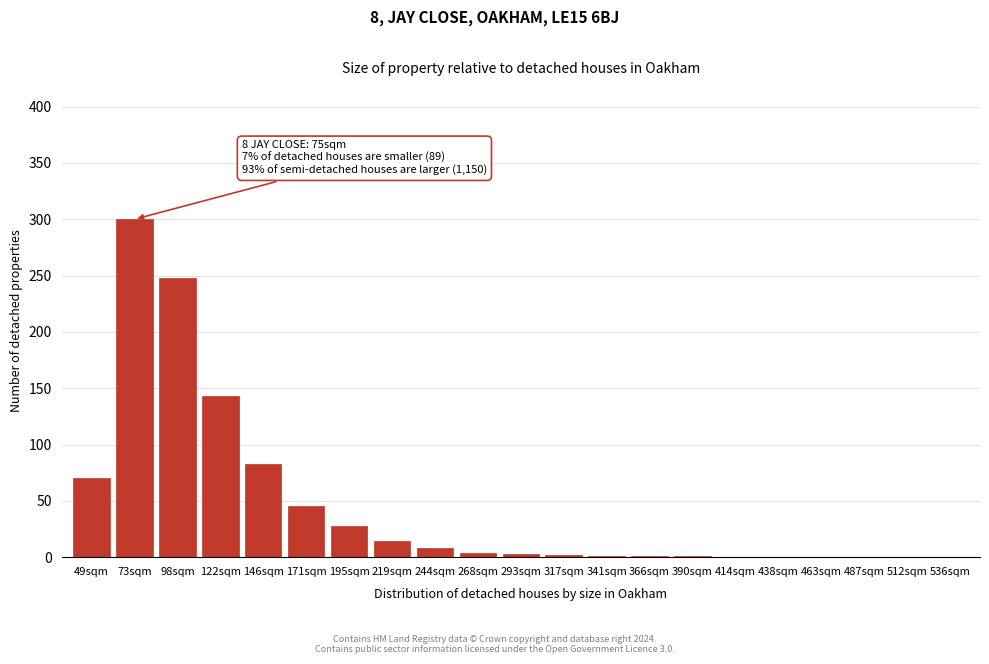

Where is the data nearest to the value 150?

122sqm